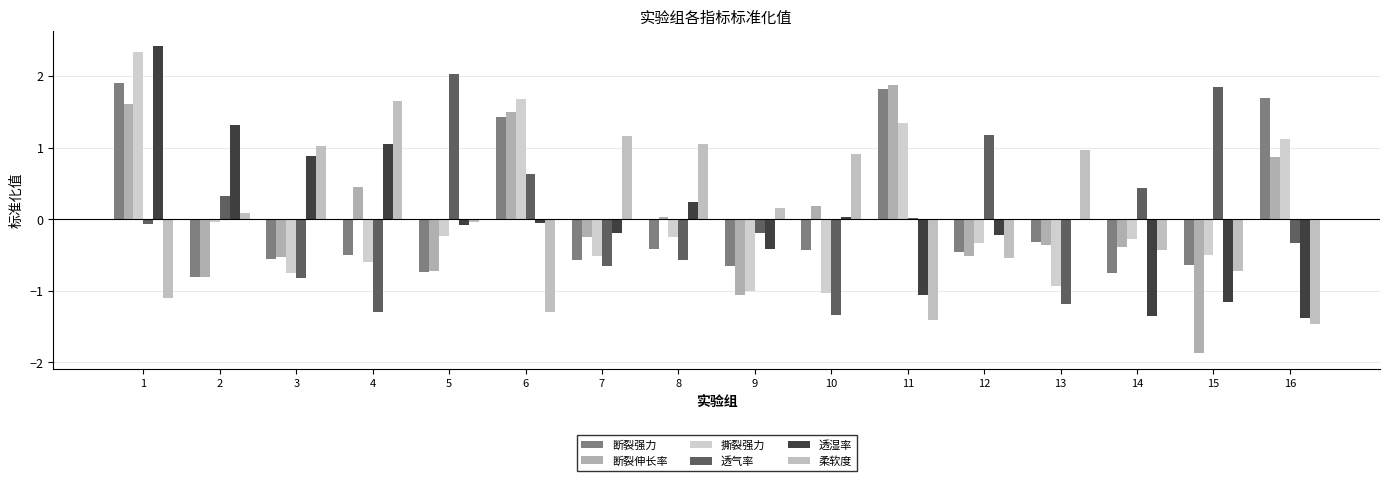

What is the spread (max minus min) of values at 10?

2.2